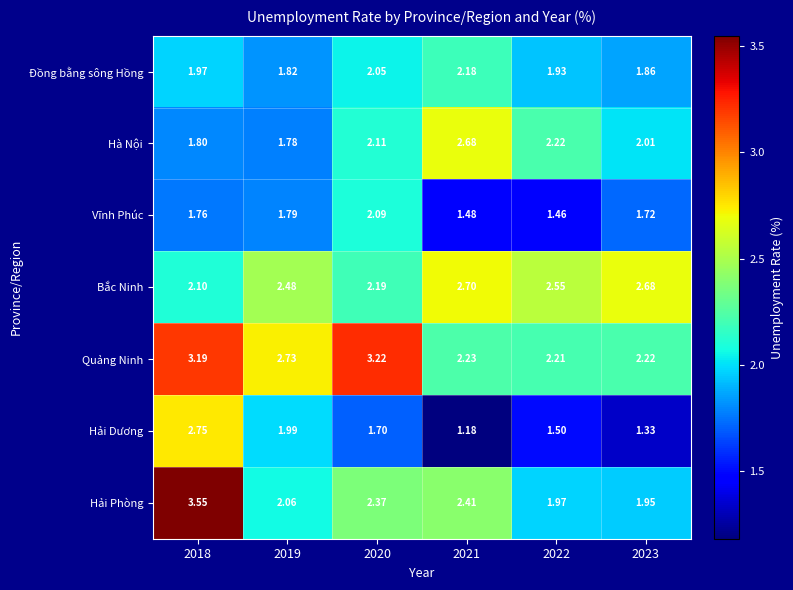

Which series has the largest range (max minus min)?

Hải Phòng